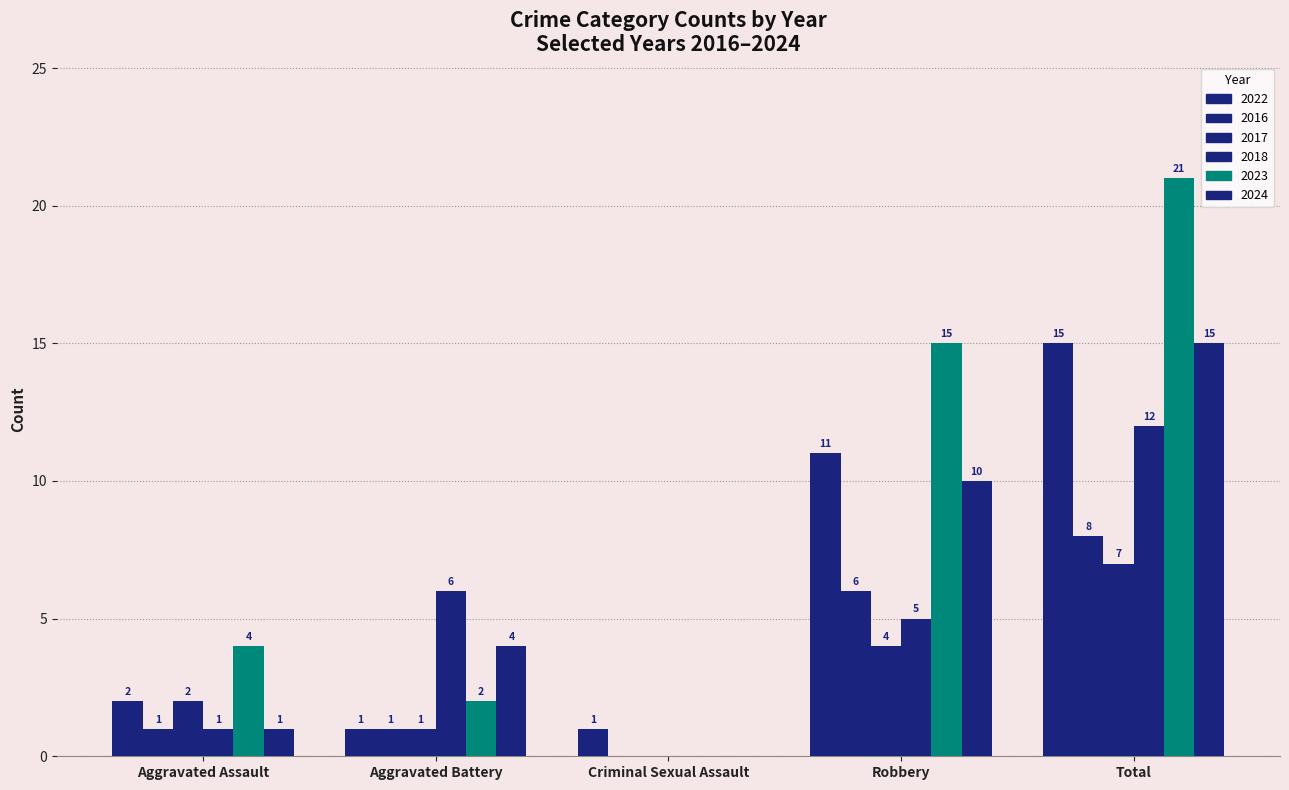

What is the label of the 1st bar from the right?

Total